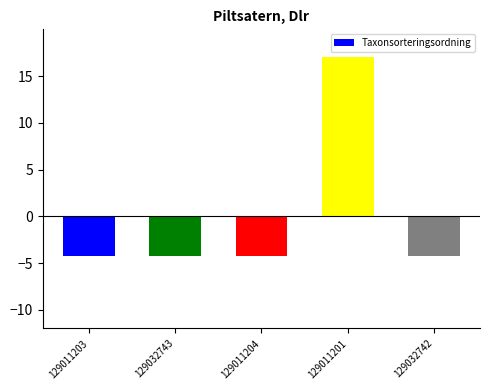

What is the change in value from 129032743 to 129011201?

+21.2